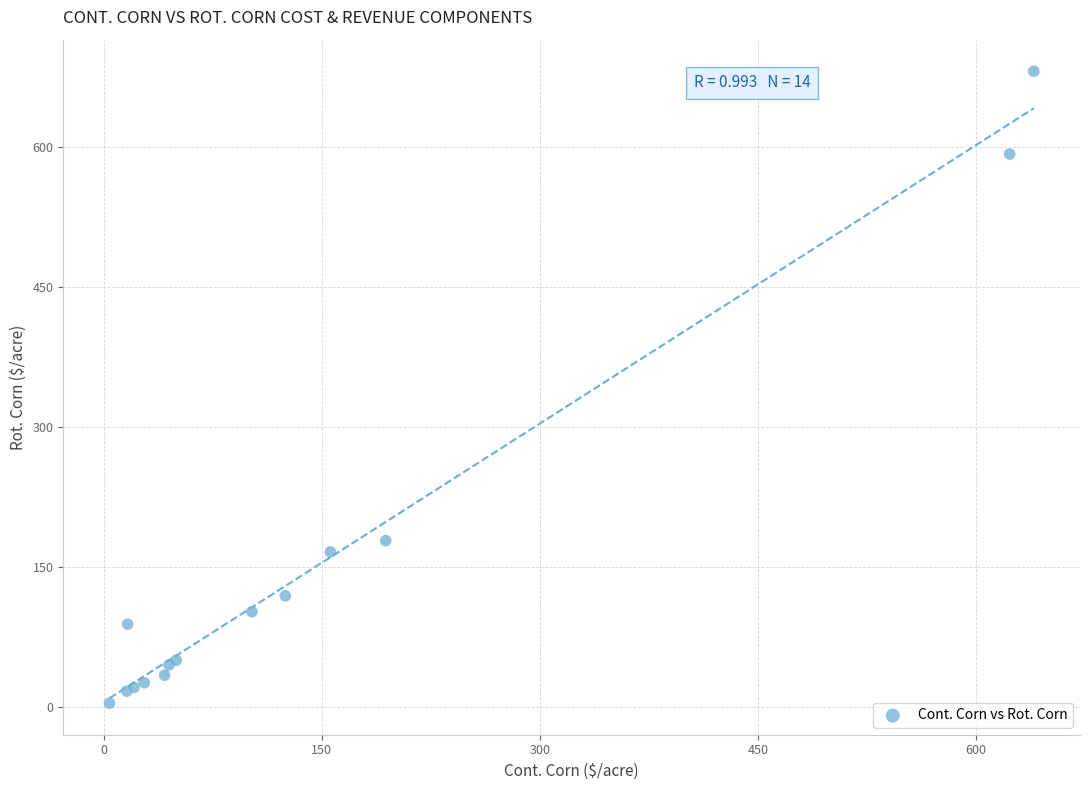

What Y value in the scatter plot is closest to 342?

178.0